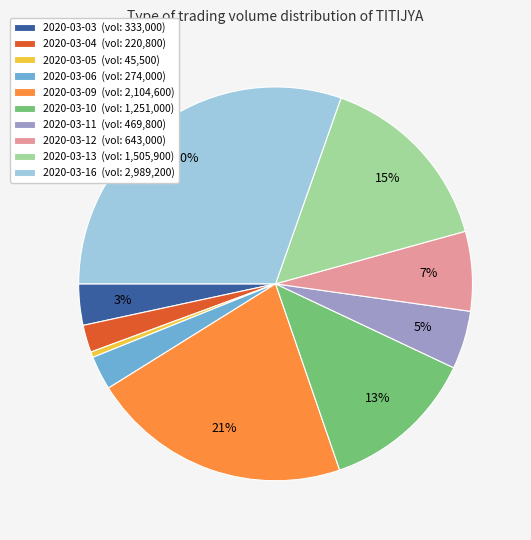

True or false: 2020-03-16 accounts for 30% of the total.

True